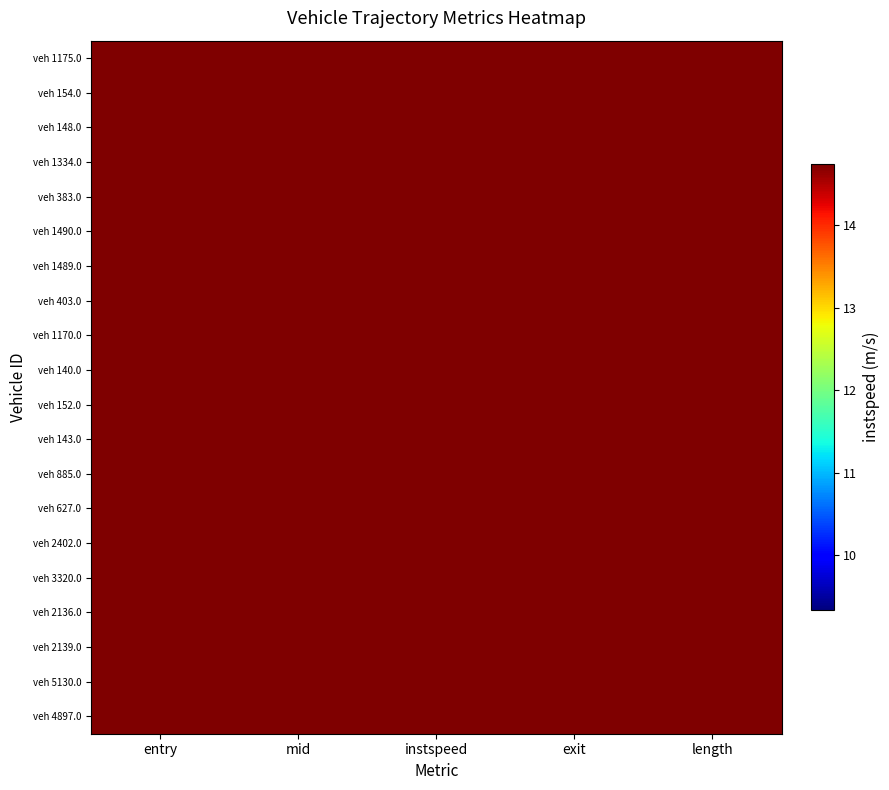

Rank the series by their maximum value, from lowest to highest.

veh 1175.0, veh 154.0, veh 148.0, veh 1334.0, veh 383.0, veh 1490.0, veh 1489.0, veh 403.0, veh 1170.0, veh 140.0, veh 152.0, veh 143.0, veh 885.0, veh 627.0, veh 2402.0, veh 3320.0, veh 2136.0, veh 2139.0, veh 5130.0, veh 4897.0